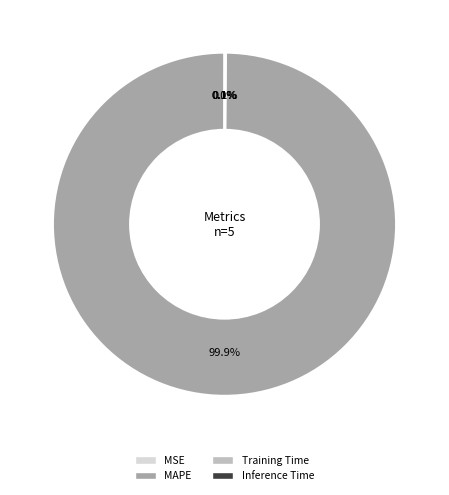

Is there a majority slice in this chart?

Yes